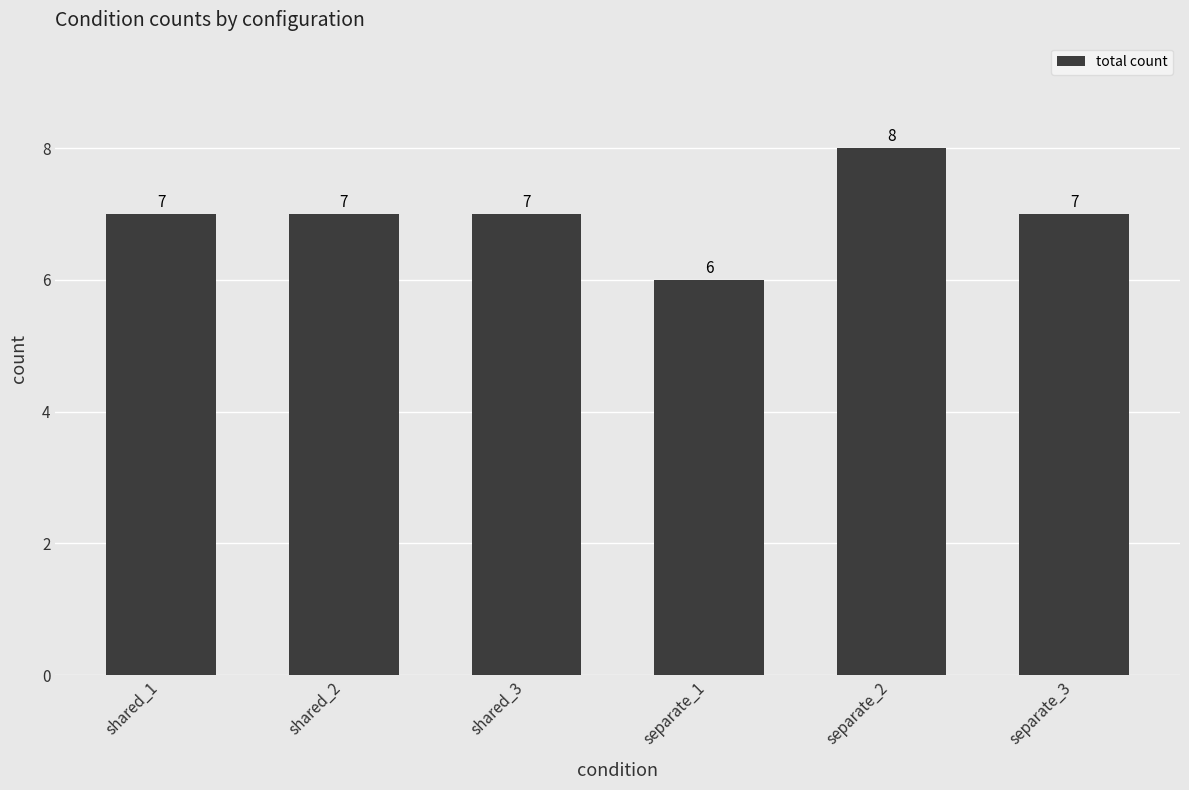

Approximately how many times larger is the value at separate_3 compared to separate_2?

0.9